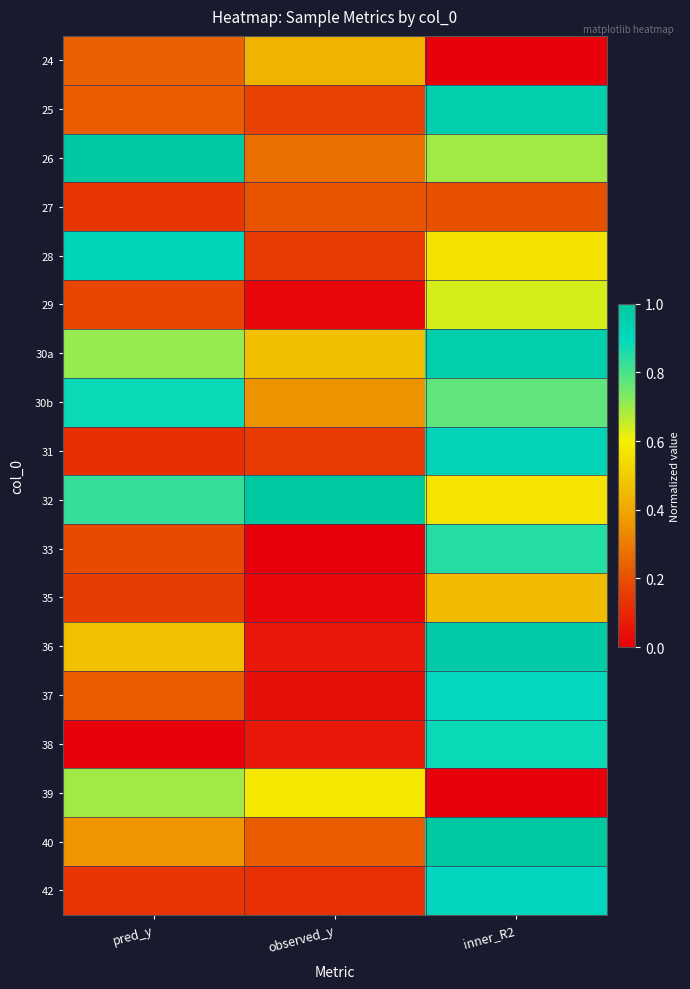

At how many categories does at least one series exceed 0?

3